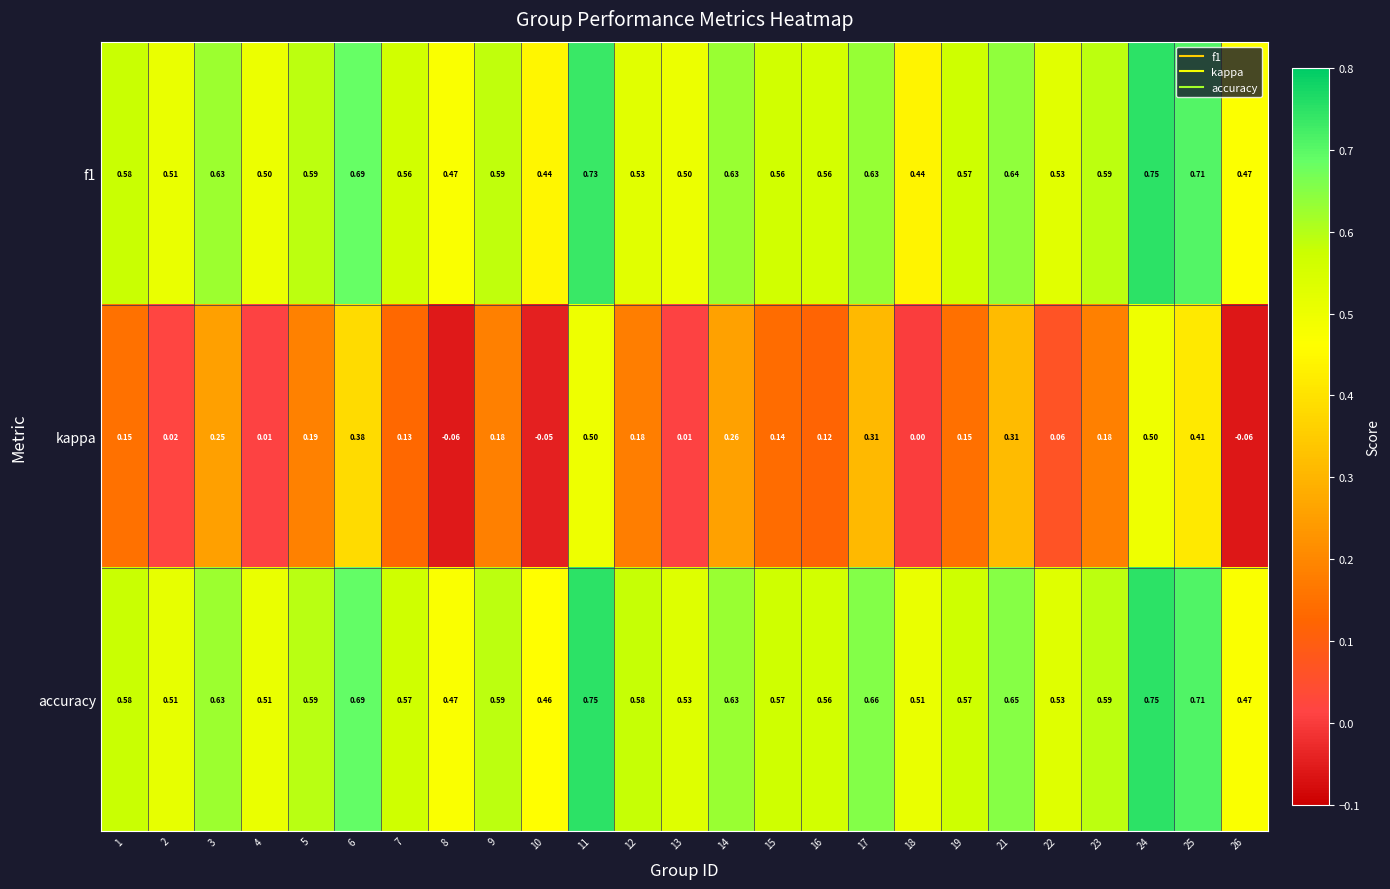

At which category is the sum across all series the highest?

24